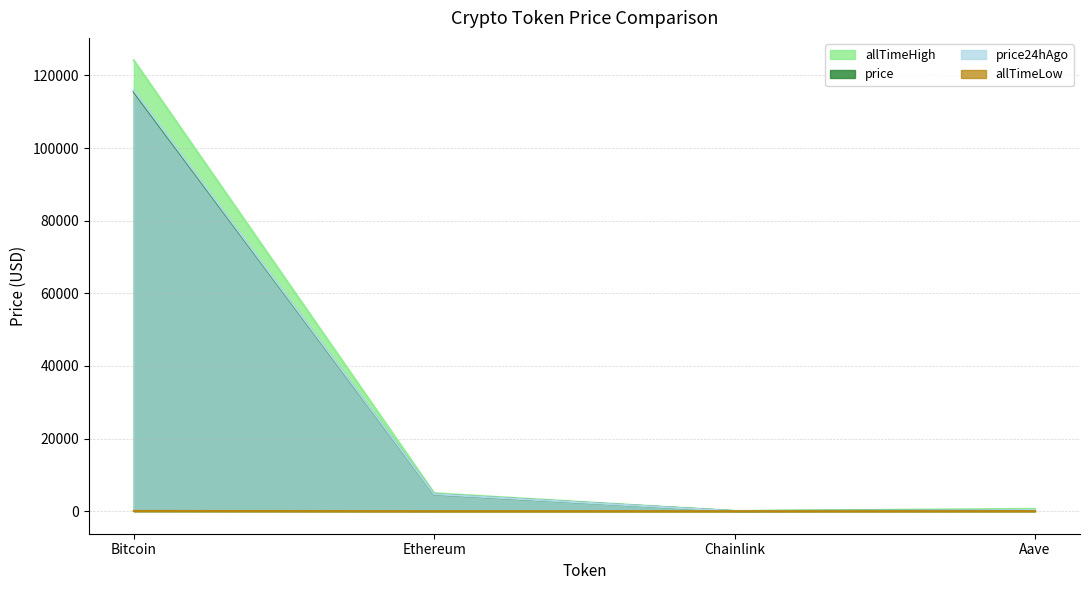

Does the chart have visible grid lines?

Yes